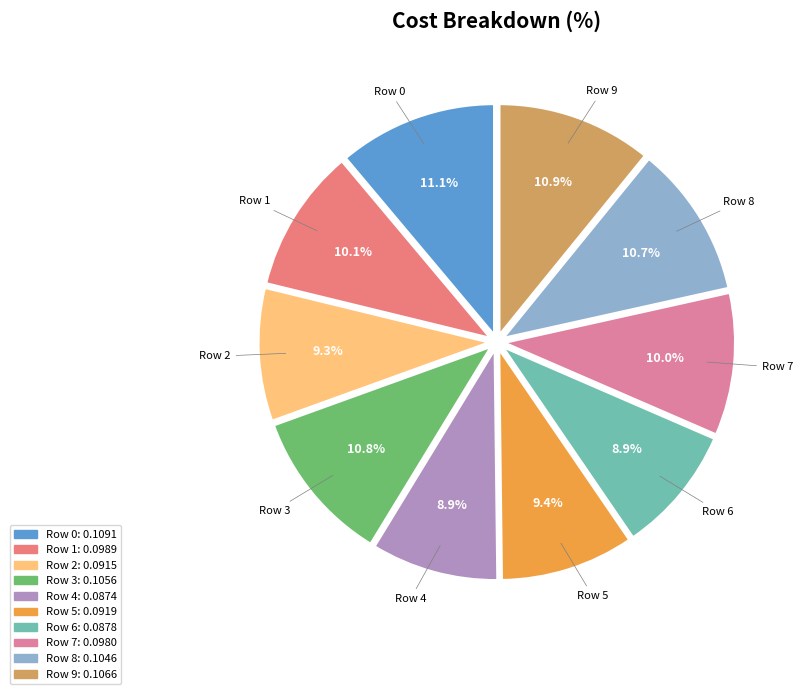

Count the number of slices in the pie.

10